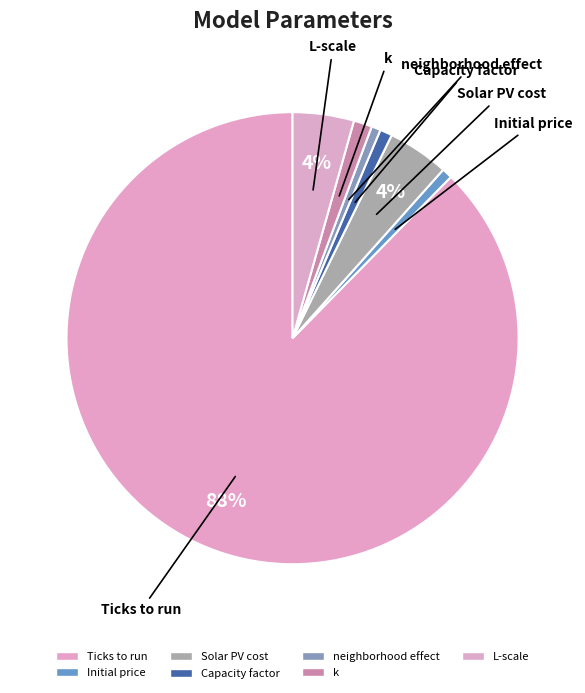

How many segments does this pie chart have?

7